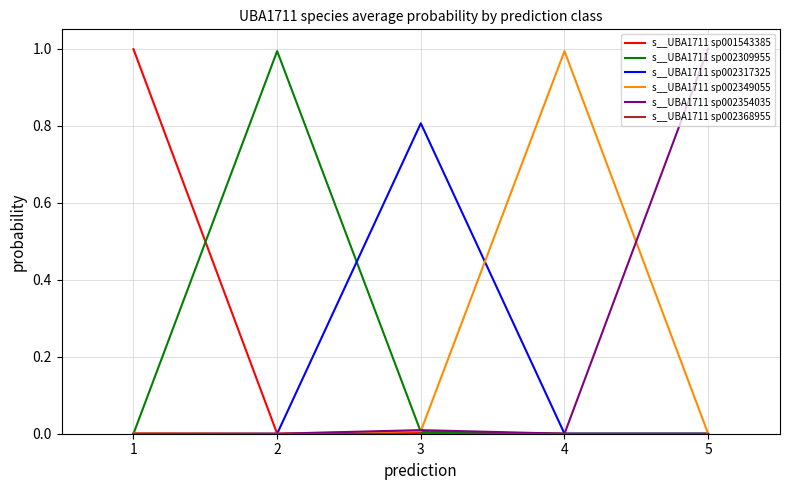

True or false: s__UBA1711 sp002354035 has more than 2 interior local peaks.

False